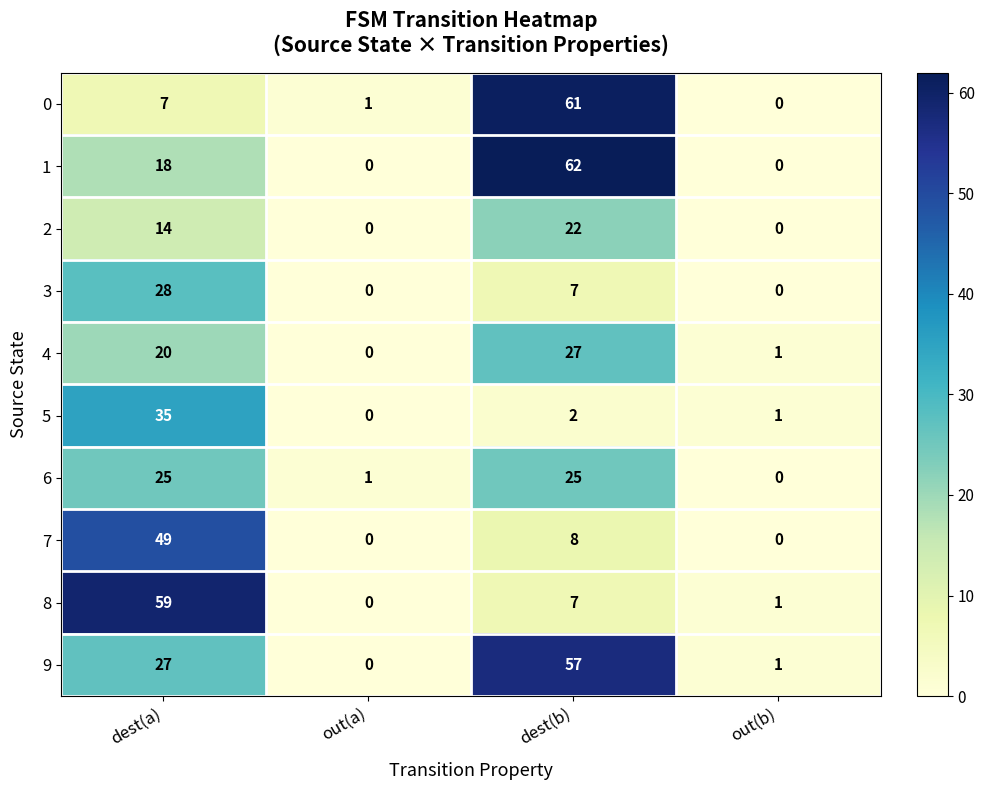

Count the 3 values in the range 0 to 28.

4